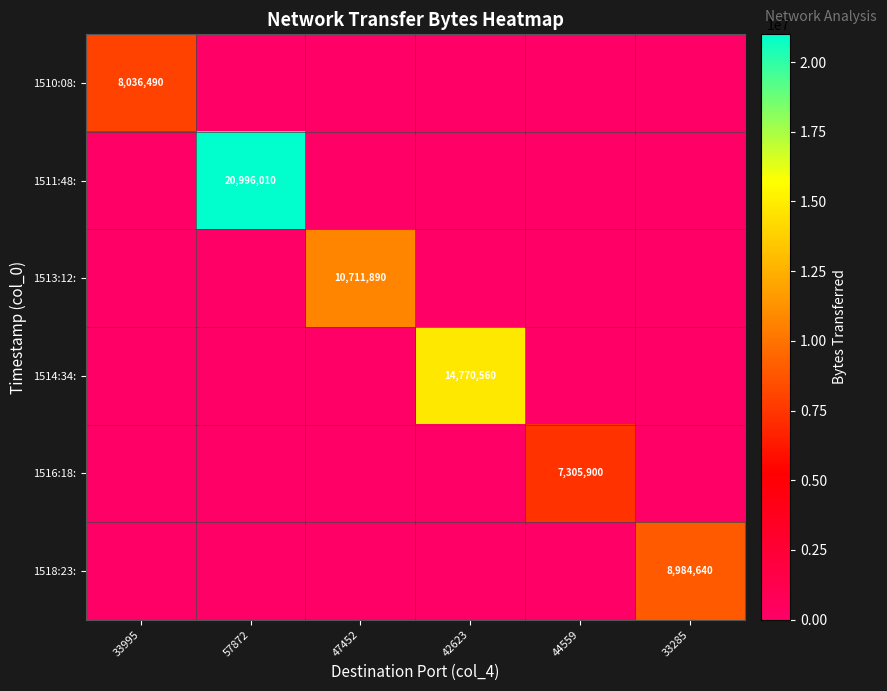

At how many categories does at least one series exceed 19566456?

1